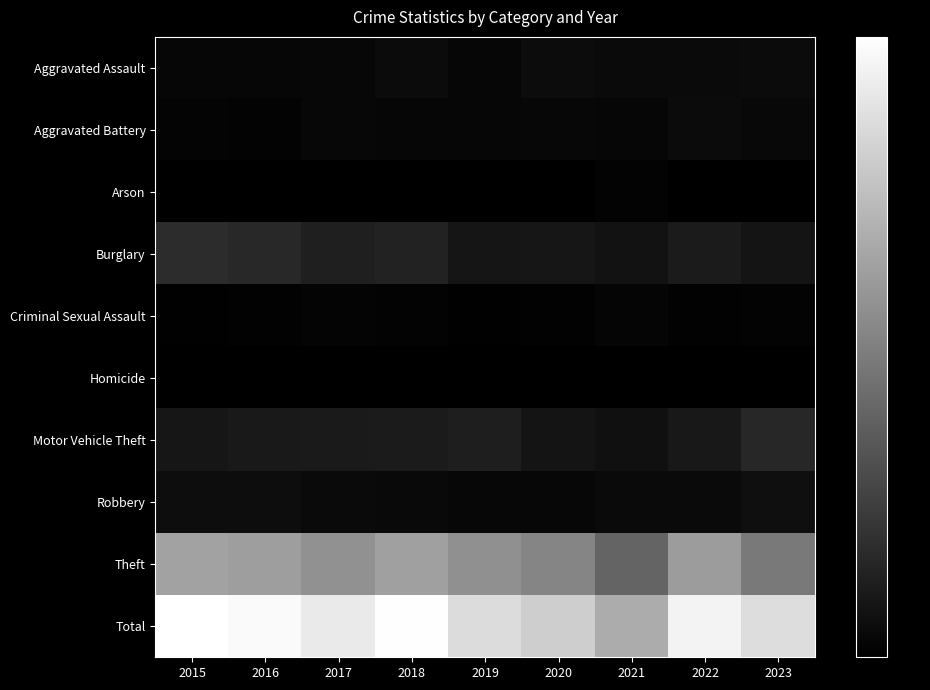

Which series has the largest total across all categories?

Total